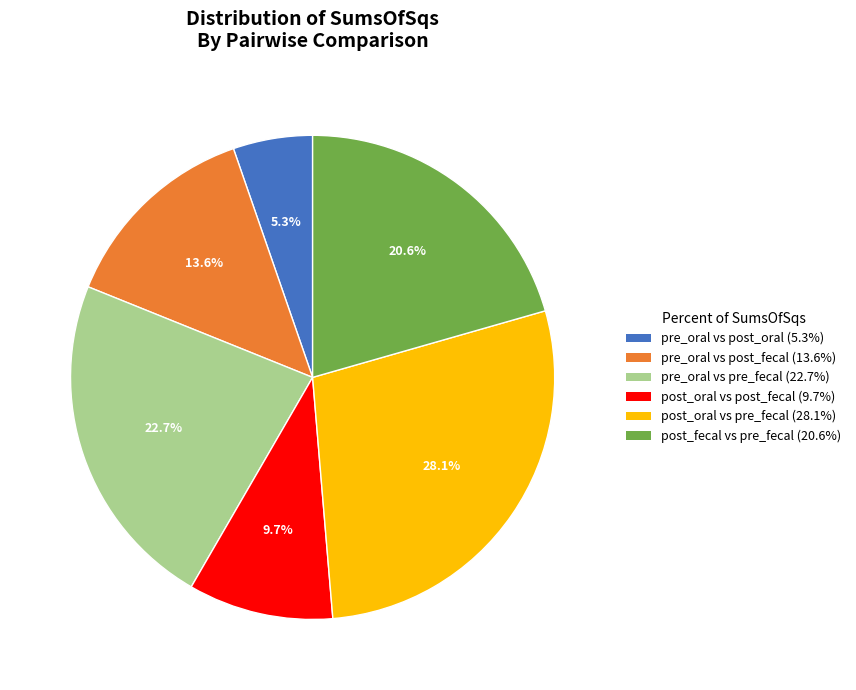

Count the number of slices in the pie.

6